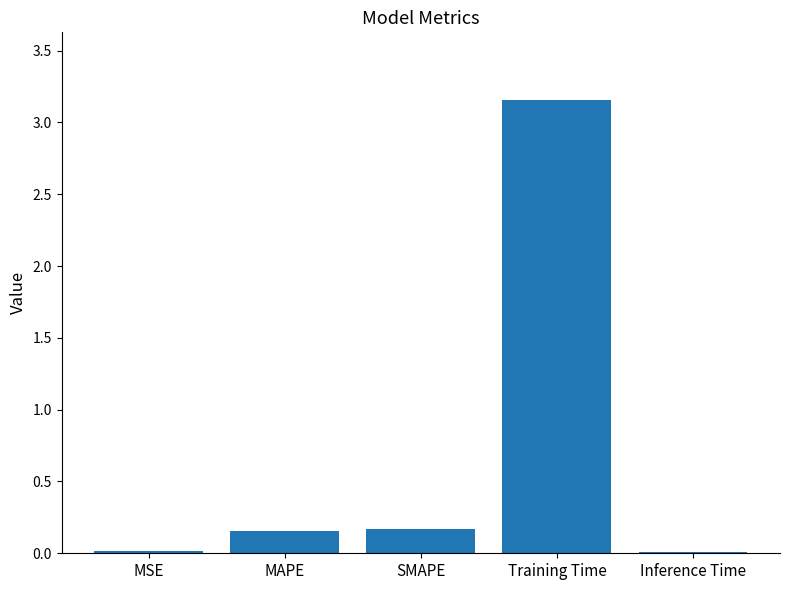

What is the label of the 3rd bar from the left?

SMAPE